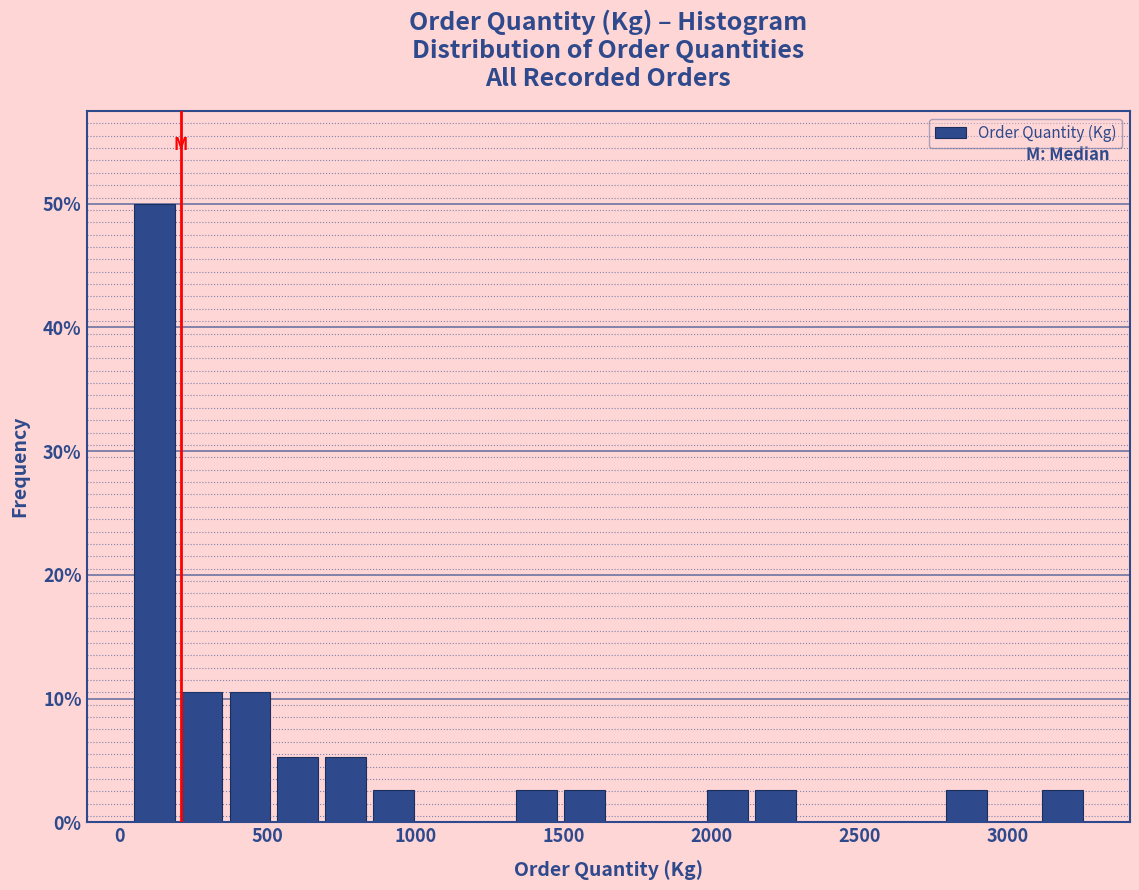

Read against the x-axis, roughly where is the centre of the tallest bar?

100